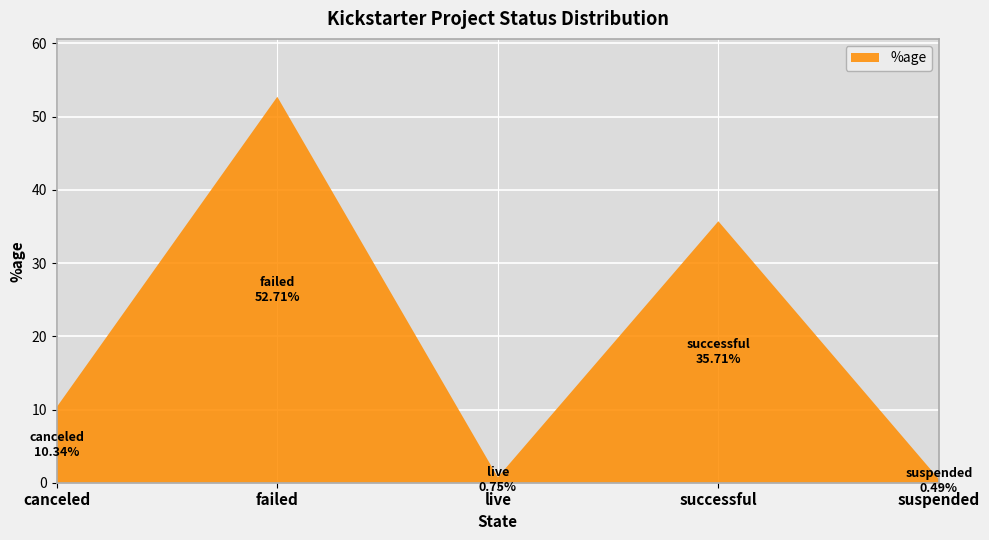

At which category does the chart reach its peak across all series?

failed